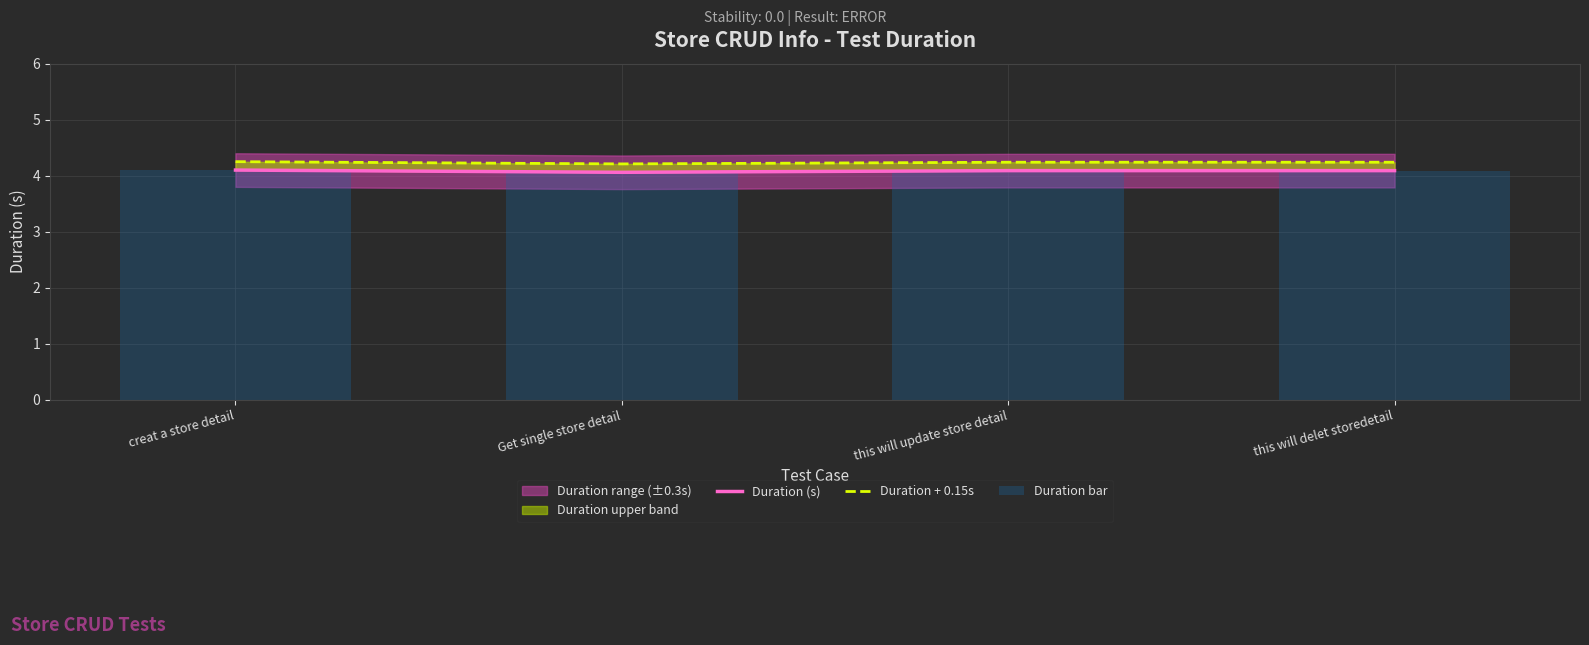

Reading left to right, what are all the values shown in this chart?

Duration (s): creat a store detail=4.1	Get single store detail=4.1	this will update store detail=4.1	this will delet storedetail=4.1
Duration + 0.15s: creat a store detail=4.2	Get single store detail=4.2	this will update store detail=4.2	this will delet storedetail=4.2